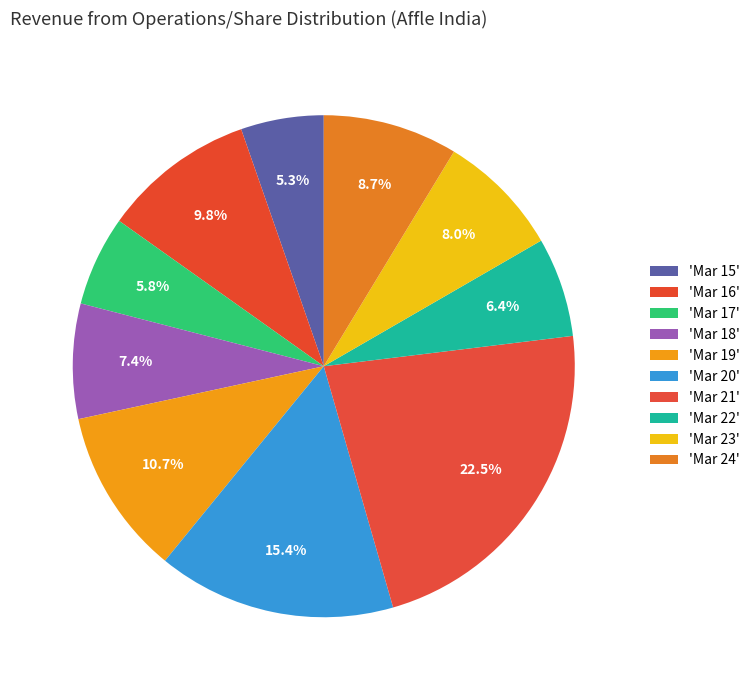

Count the number of slices in the pie.

10